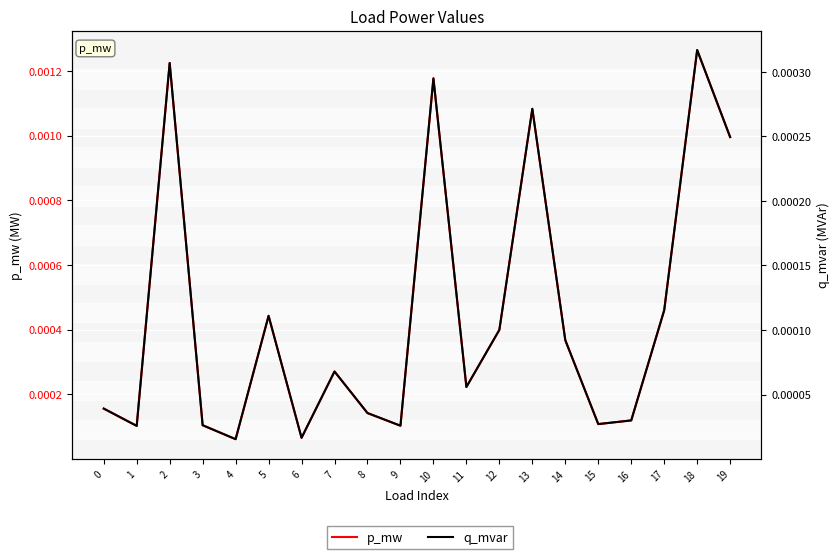

How many lines are shown in the chart?

2